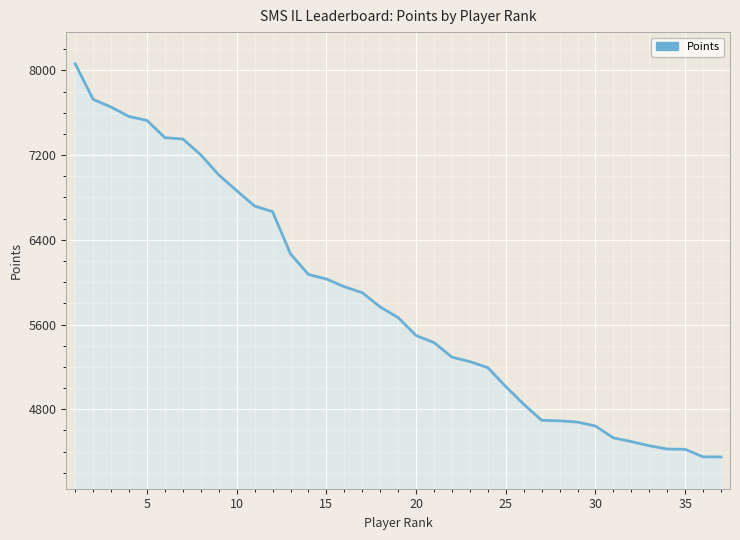

What is the greatest value displayed?

8061